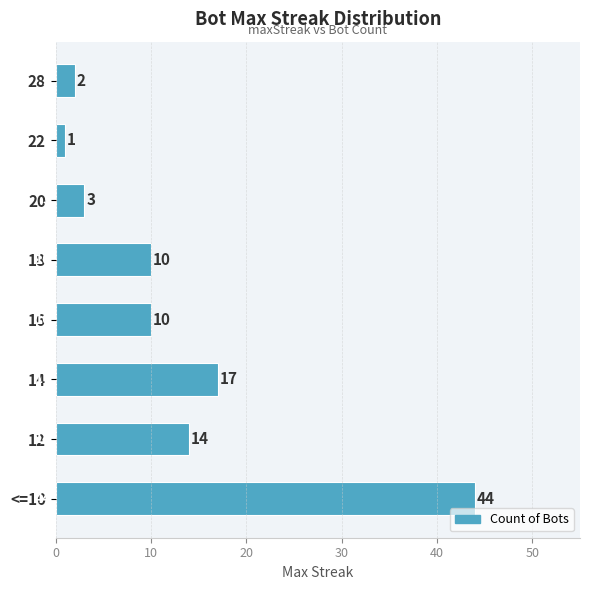

What is the label of the 8th bar from the top?

<=10